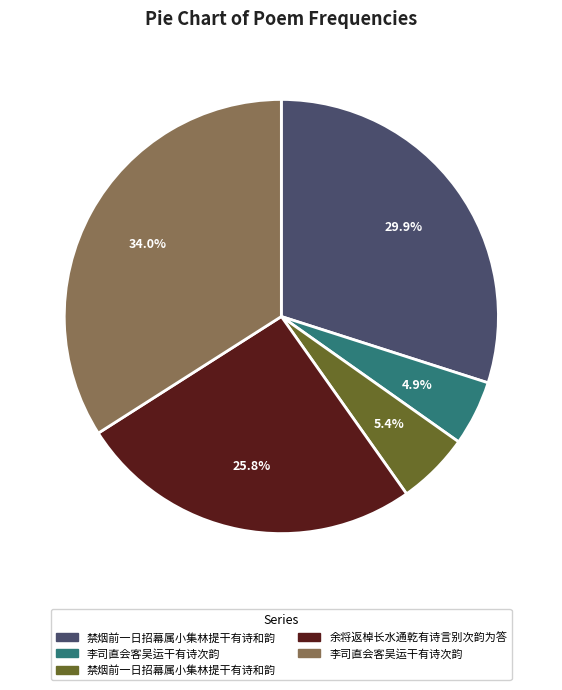

Is there a majority slice in this chart?

No